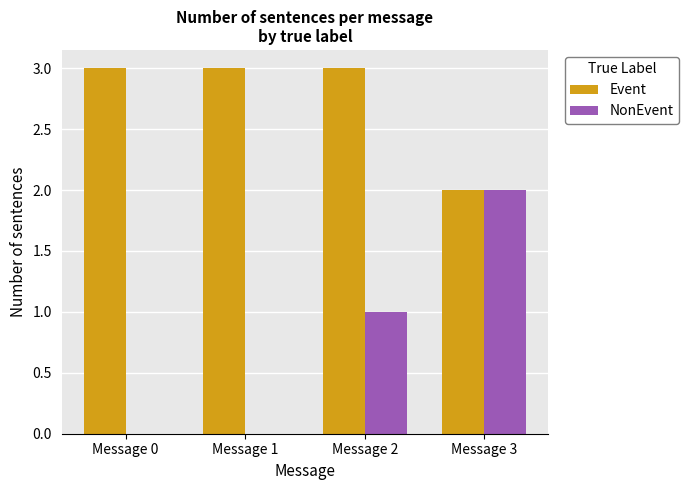

What is the total value across all series at Message 3?

4